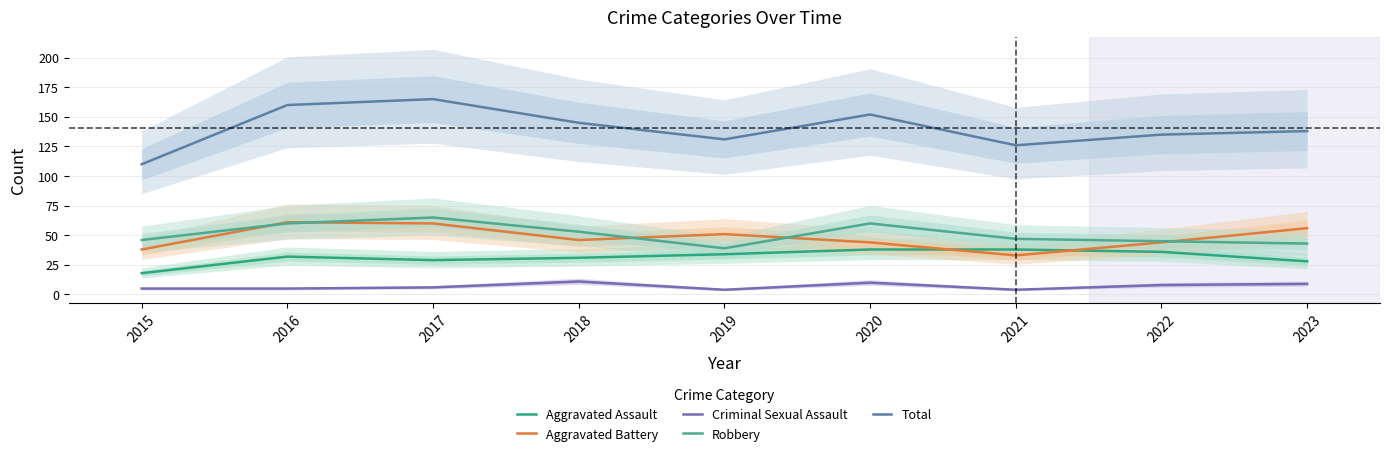

The Aggravated Battery series shows 56 at 2023. True or false?

True